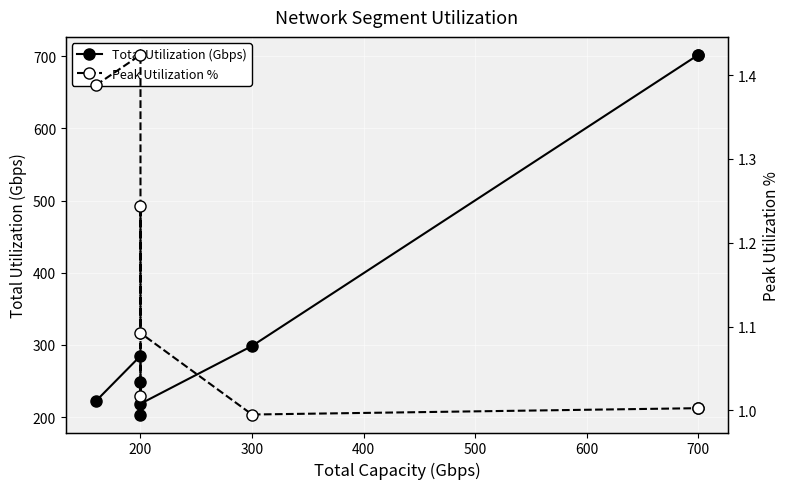

The value of Peak Utilization % at 200 is 0.8. True or false?

False